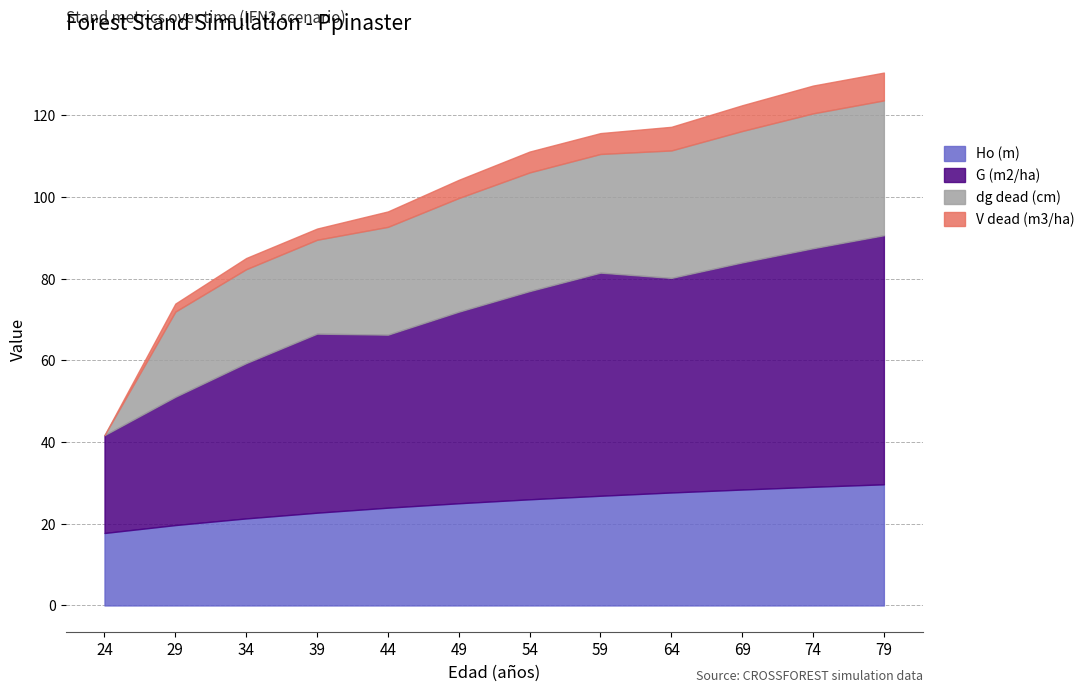

What is the highest value of the Ho (m) series?

29.7